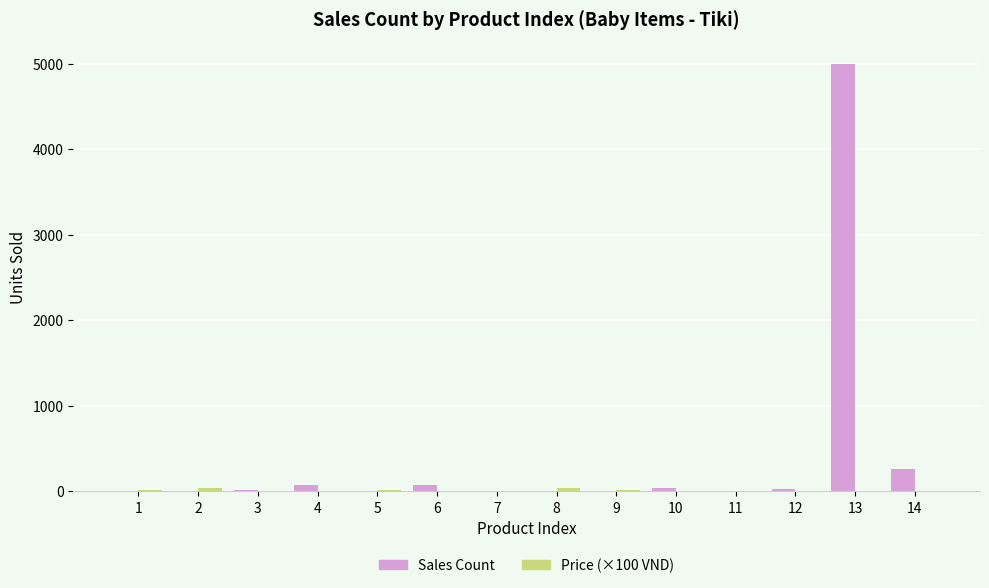

Which series has the largest total across all categories?

Sales Count